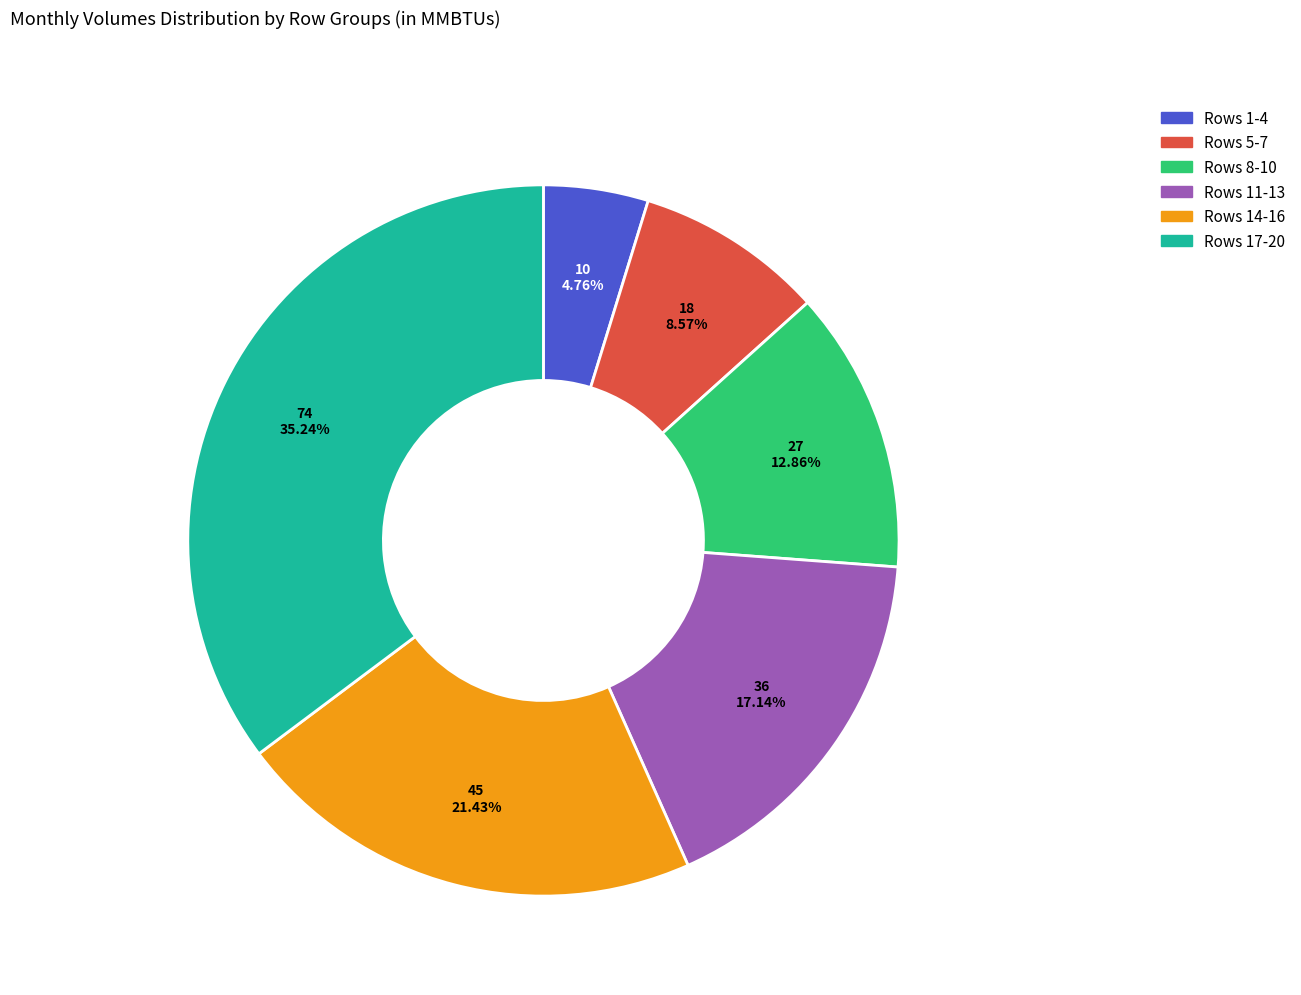

Rank the categories by value from lowest to highest.

Rows 1-4, Rows 5-7, Rows 8-10, Rows 11-13, Rows 14-16, Rows 17-20